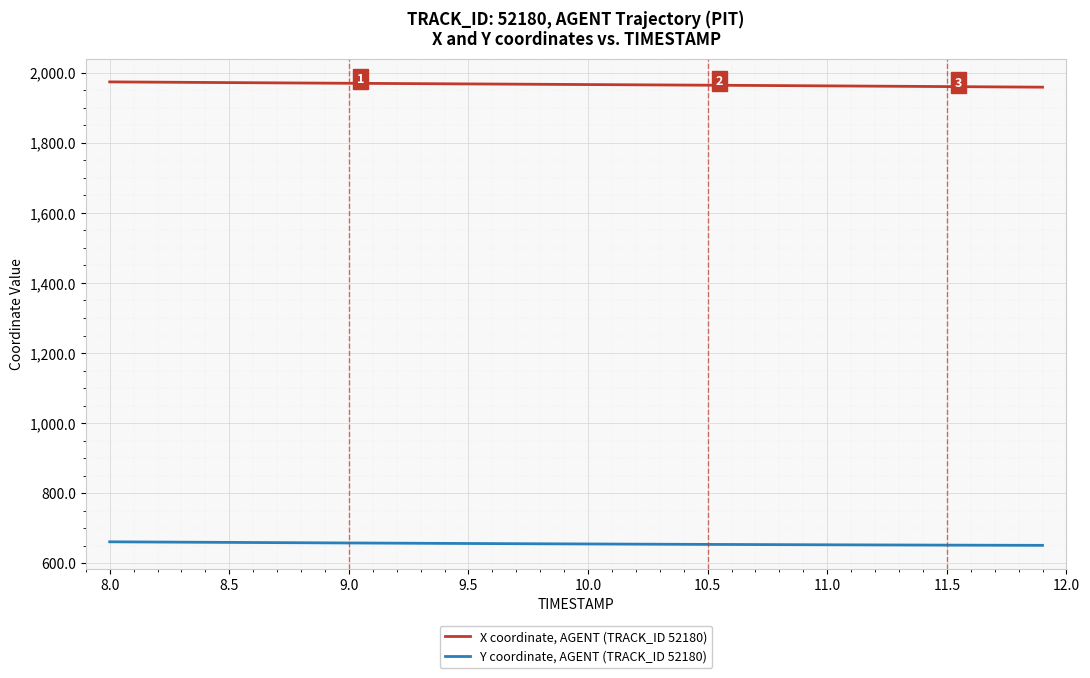

What is the smallest value displayed?

651.3